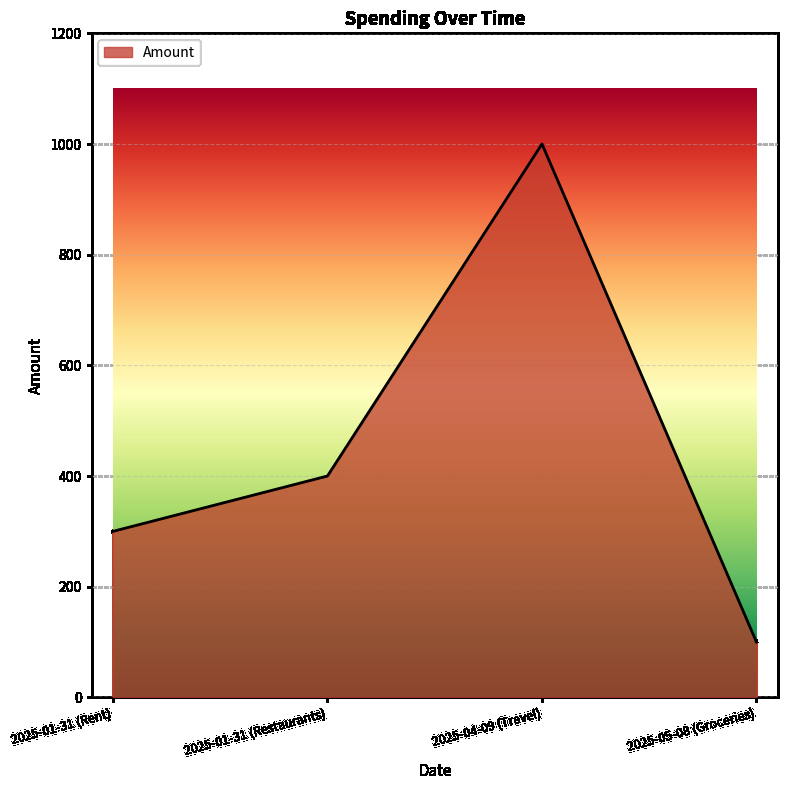

Which category has the lowest value across all series?

2025-05-08 (Groceries)